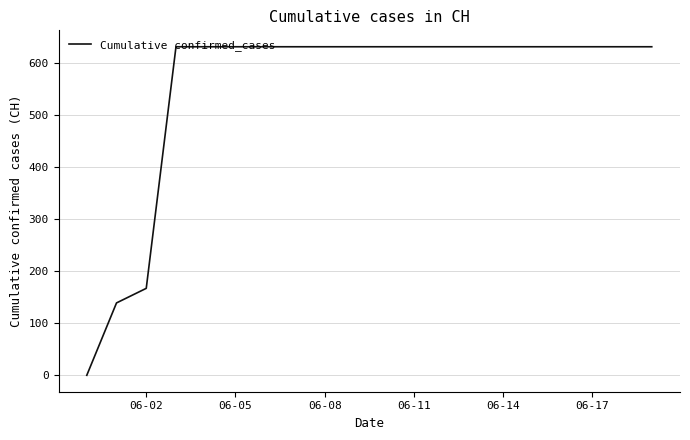

What is the difference between the maximum and minimum values?

631